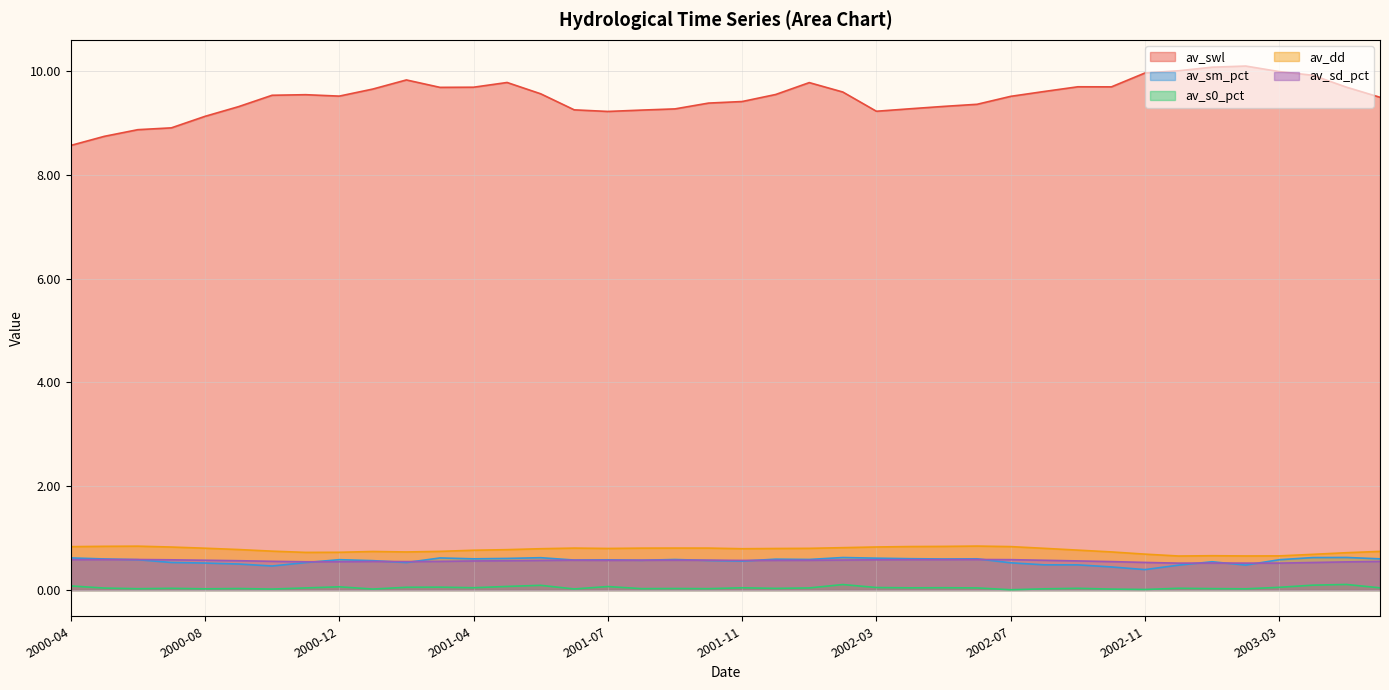

Which series has the largest range (max minus min)?

av_swl